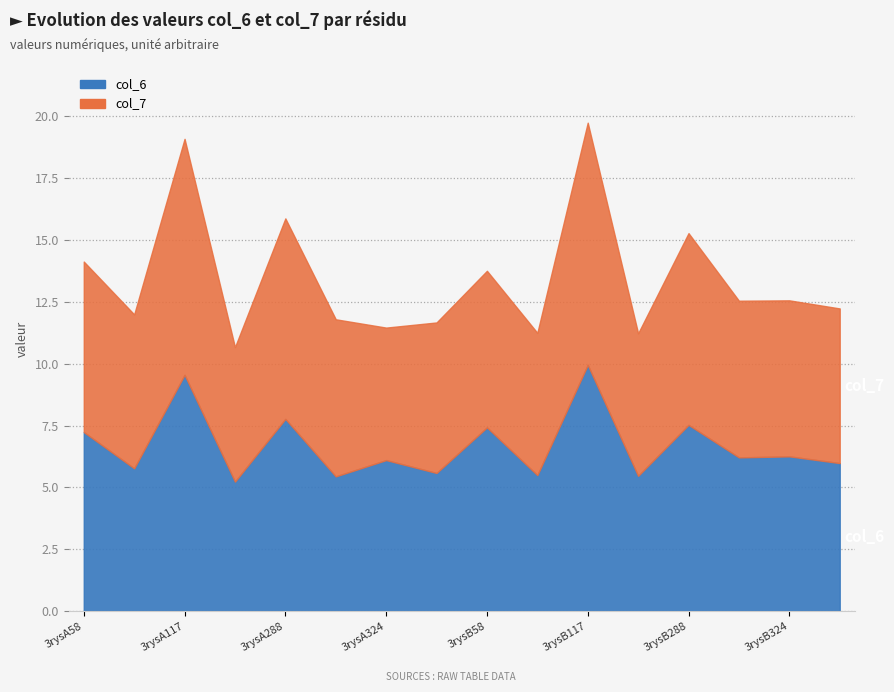

How many lines are shown in the chart?

2